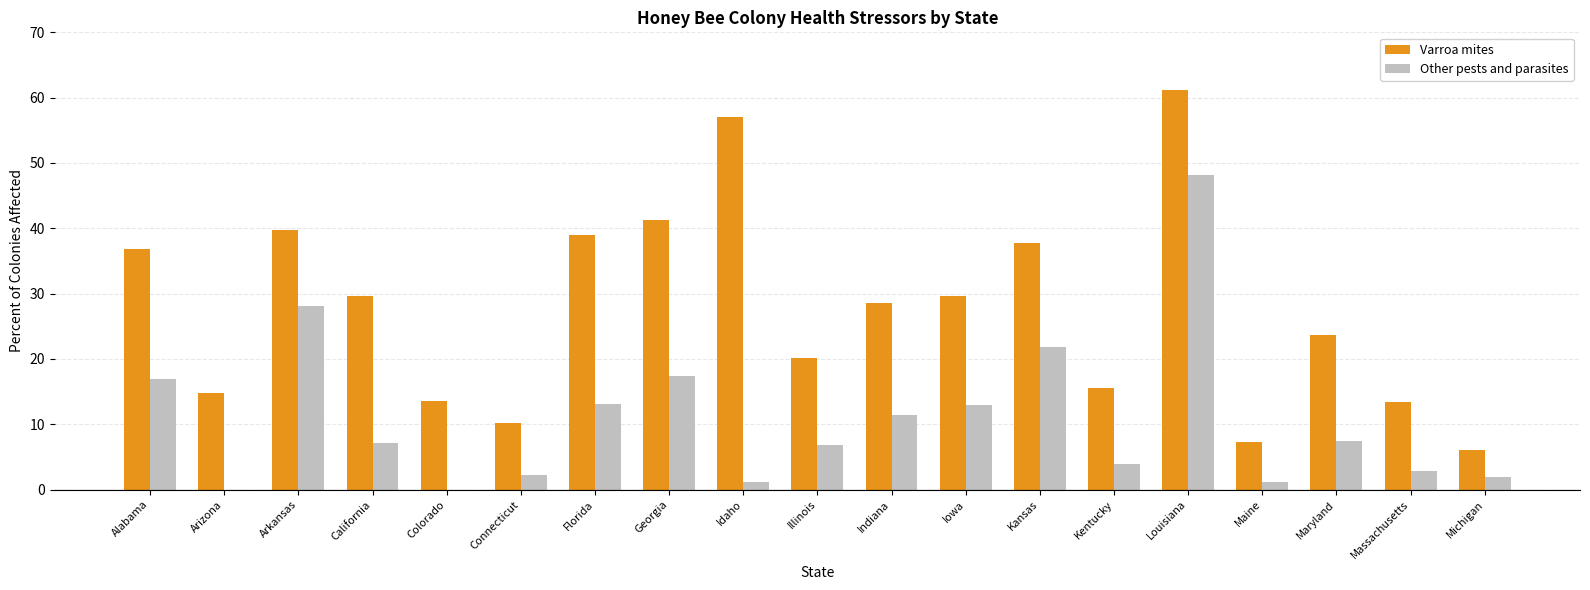

Between Kansas and Massachusetts, which series saw the biggest shift?

Varroa mites